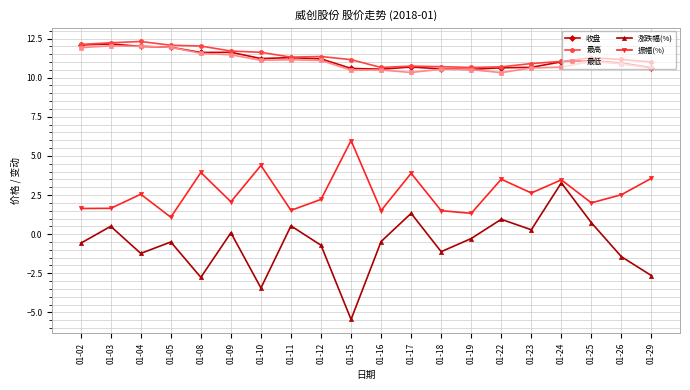

Count the number of data series in this chart.

5